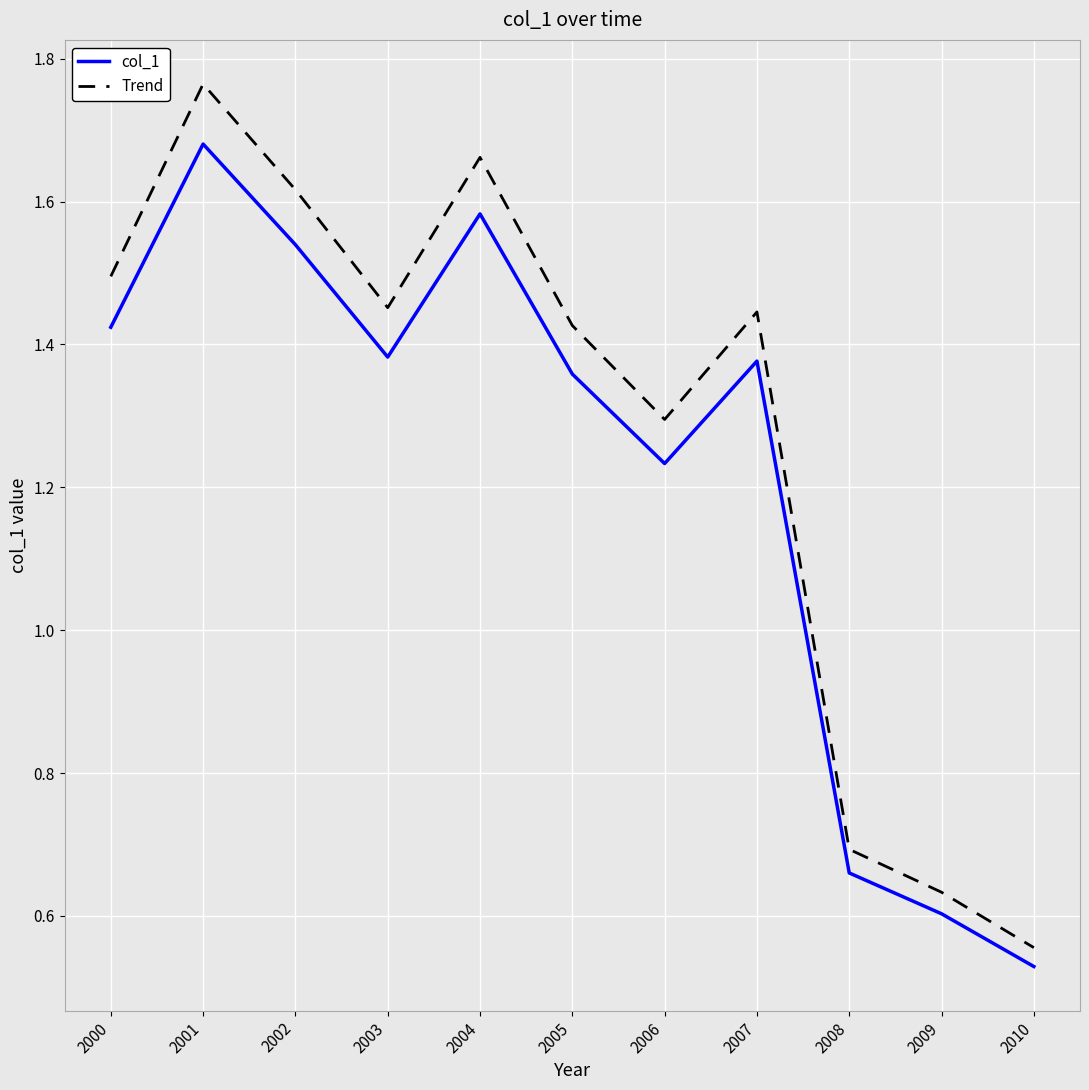

At which category is the sum across all series the highest?

2001